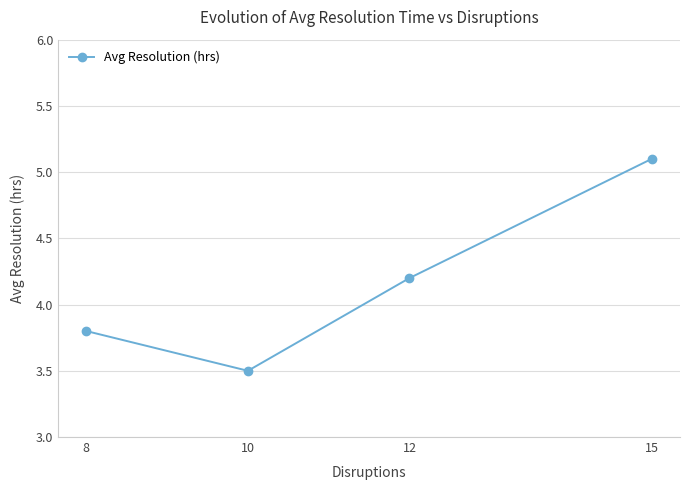

The value at 8 is 3.8. True or false?

True